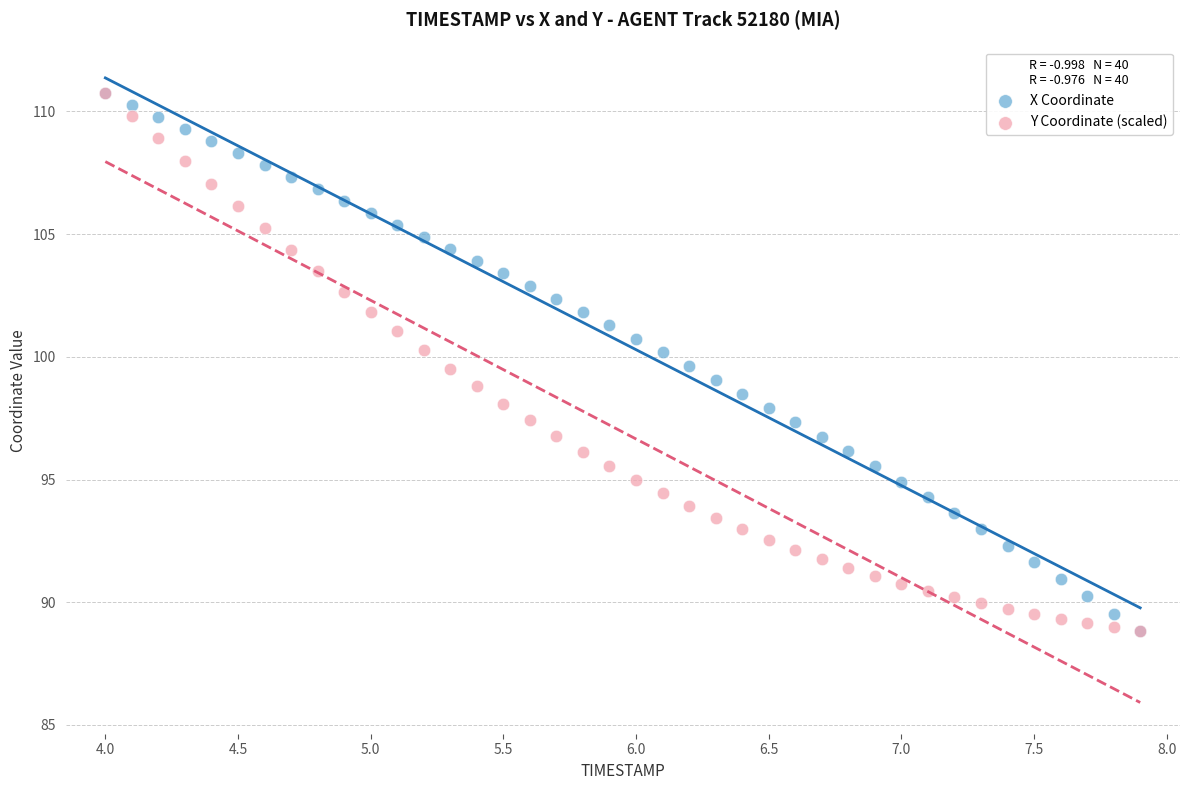

What are all the series names shown in the legend?

X Coordinate, Y Coordinate (scaled)